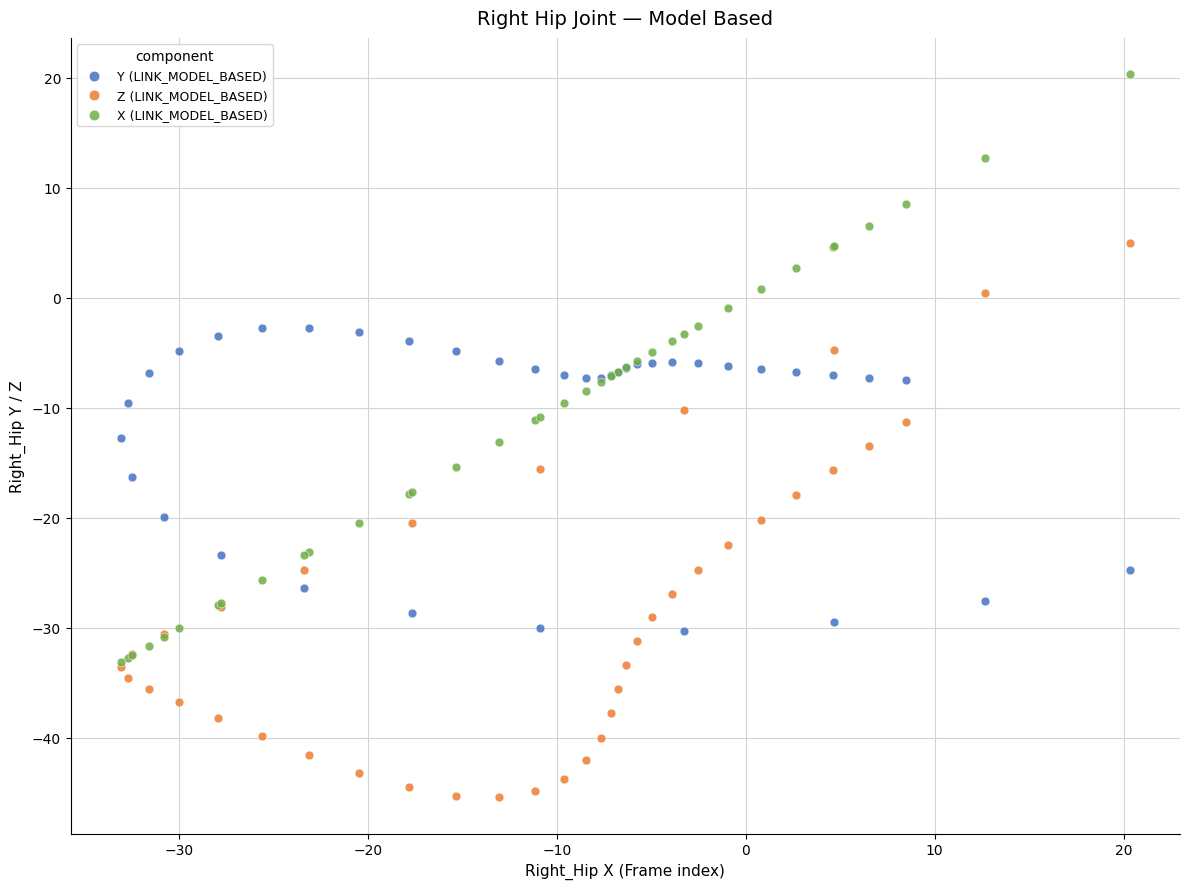

What are all the series names shown in the legend?

Y (LINK_MODEL_BASED), Z (LINK_MODEL_BASED), X (LINK_MODEL_BASED)